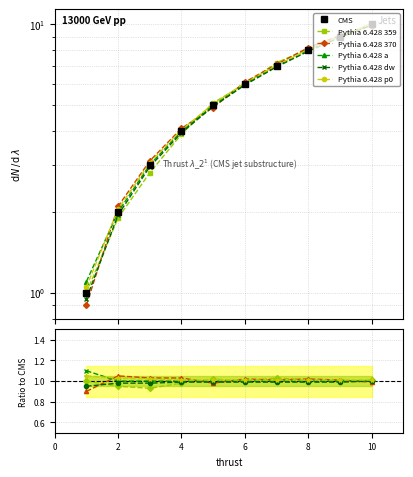

The Pythia 6.428 dw series shows 1.5 at 8. True or false?

False